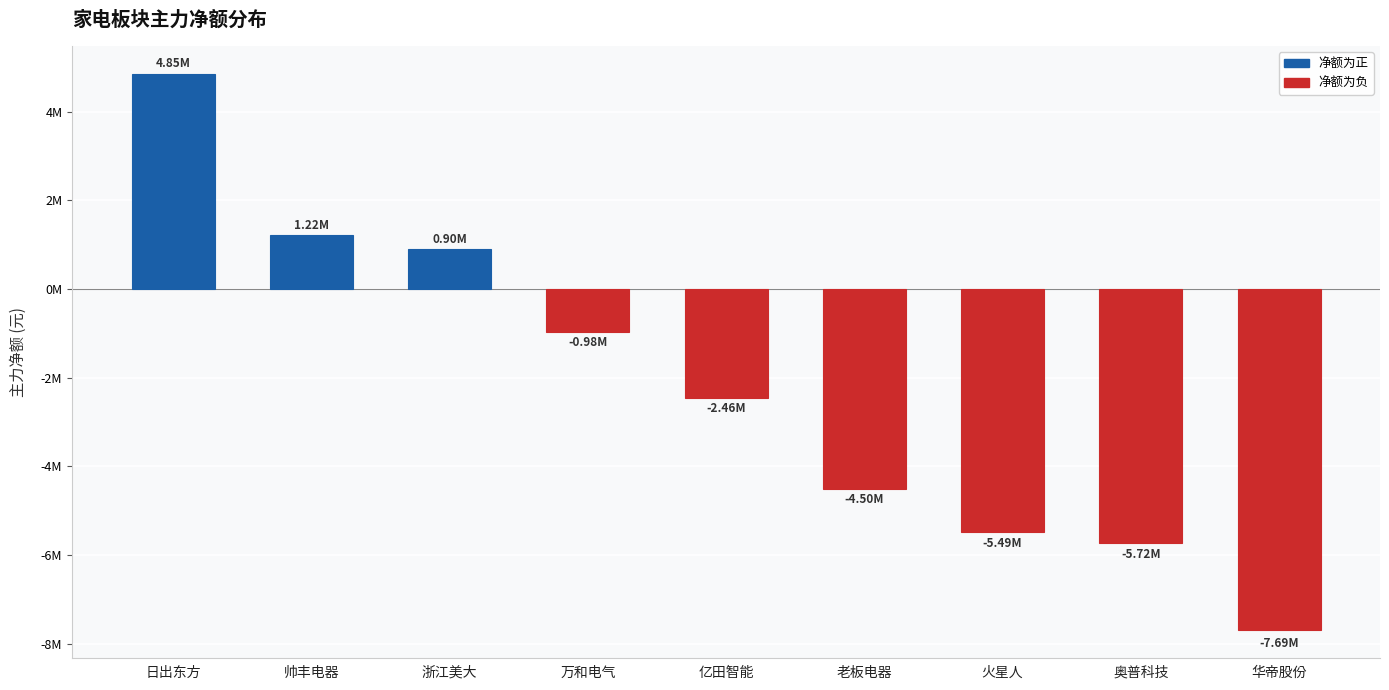

Where does the data first go above -2461174?

日出东方